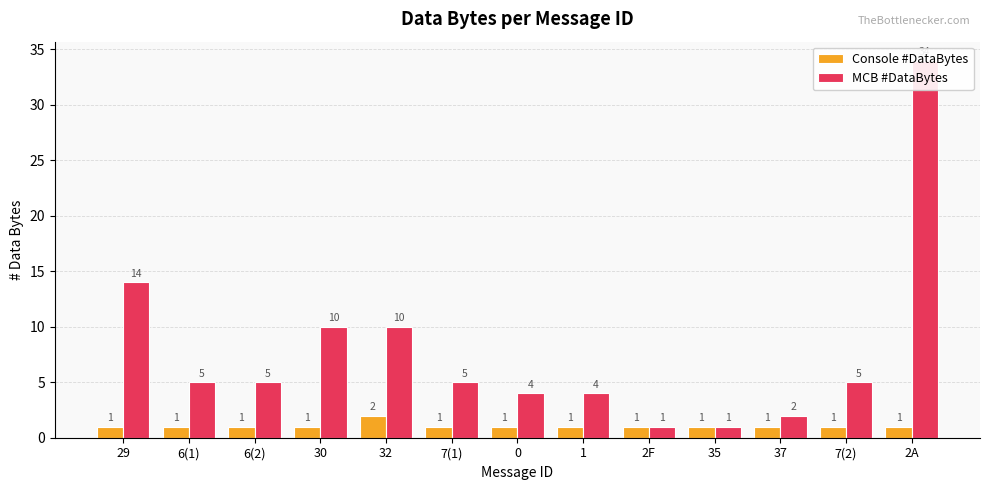

Rank the series at 7(1) from highest to lowest value.

MCB #DataBytes, Console #DataBytes